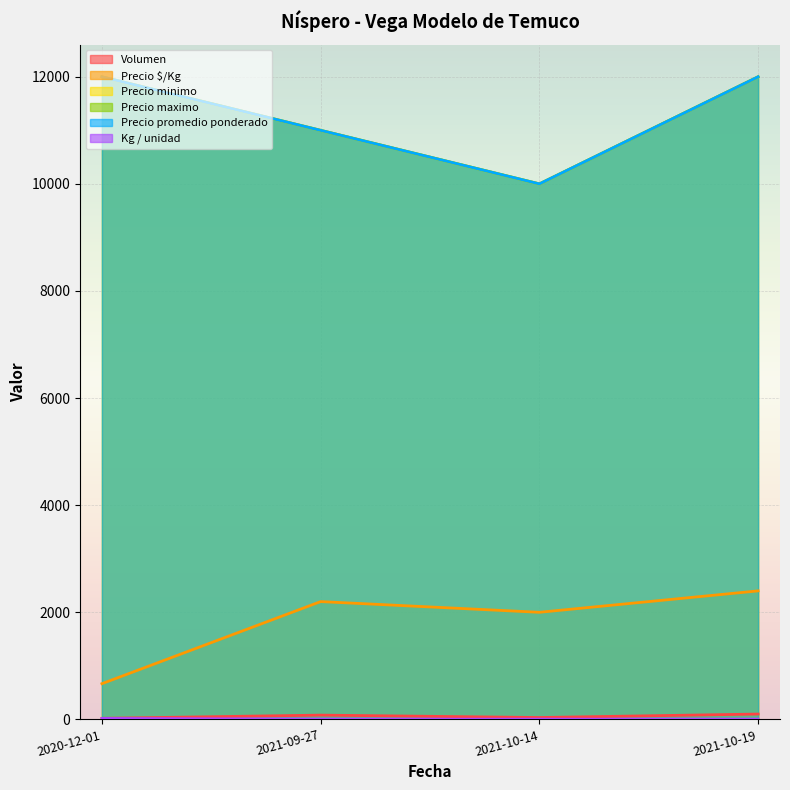

True or false: Kg / unidad and Precio minimo cross at least once.

False